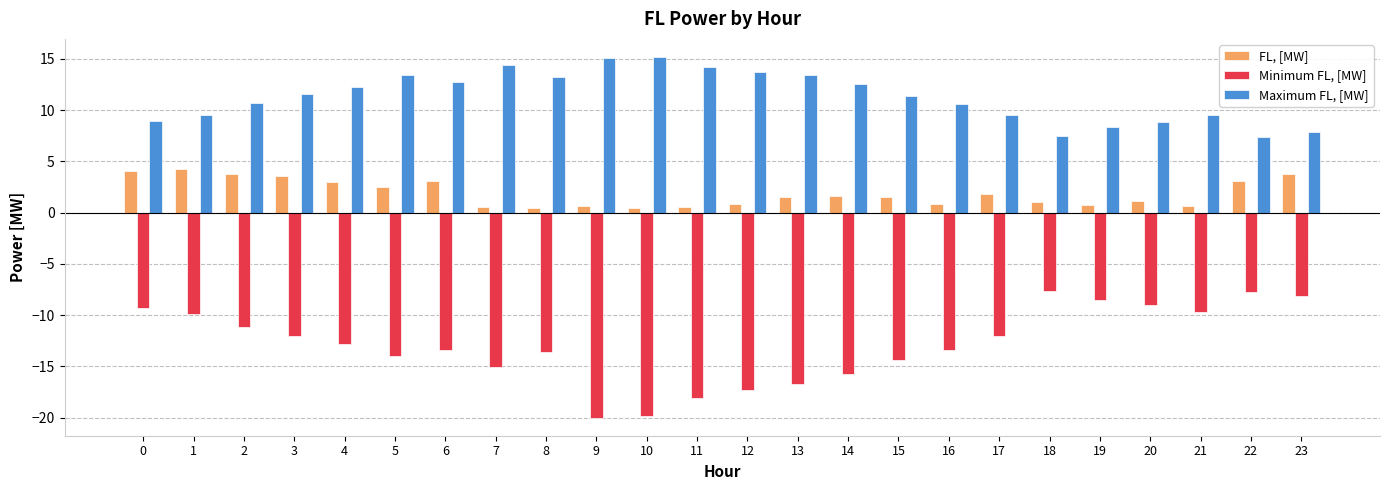

What is the difference between the FL, [MW] values at 2 and 10?

3.4